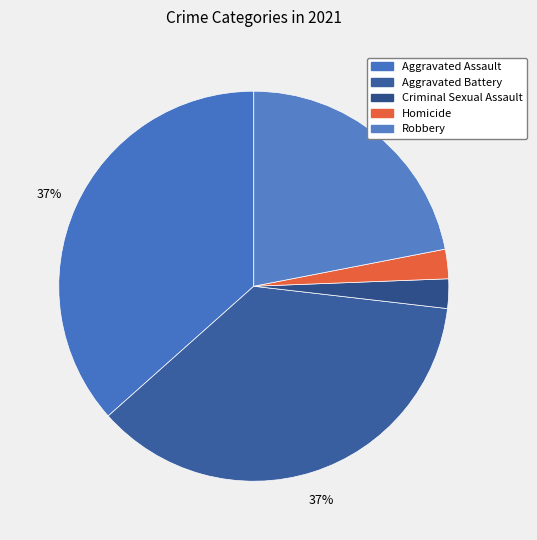

Which has a higher value, Robbery or Homicide?

Robbery